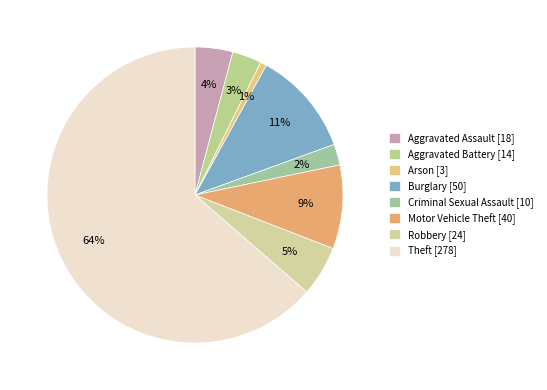

Combined, what portion of the pie is Arson and Theft?

64.3%